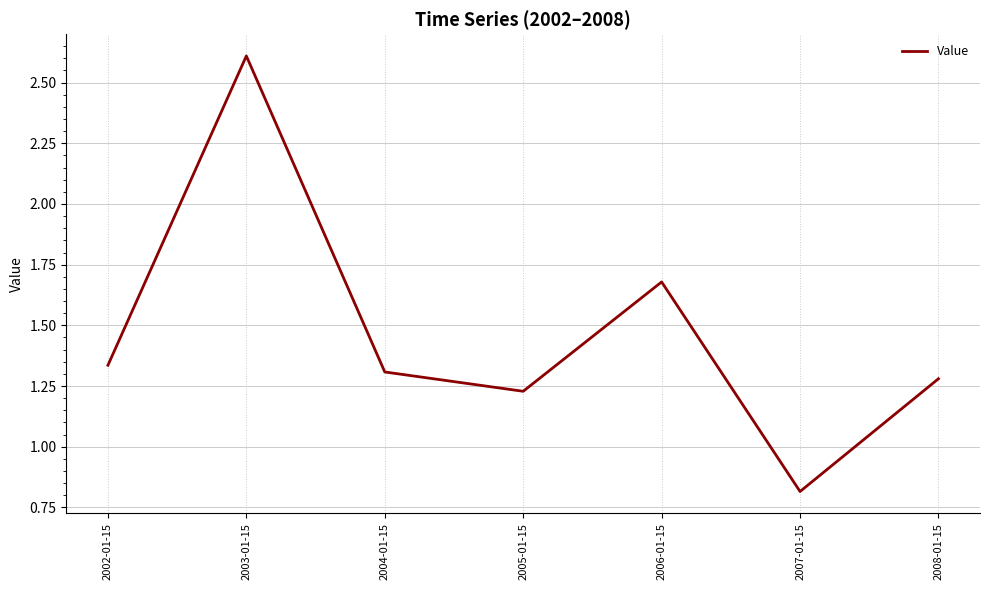

Rank the categories by value from lowest to highest.

2007-01-15, 2005-01-15, 2008-01-15, 2004-01-15, 2002-01-15, 2006-01-15, 2003-01-15